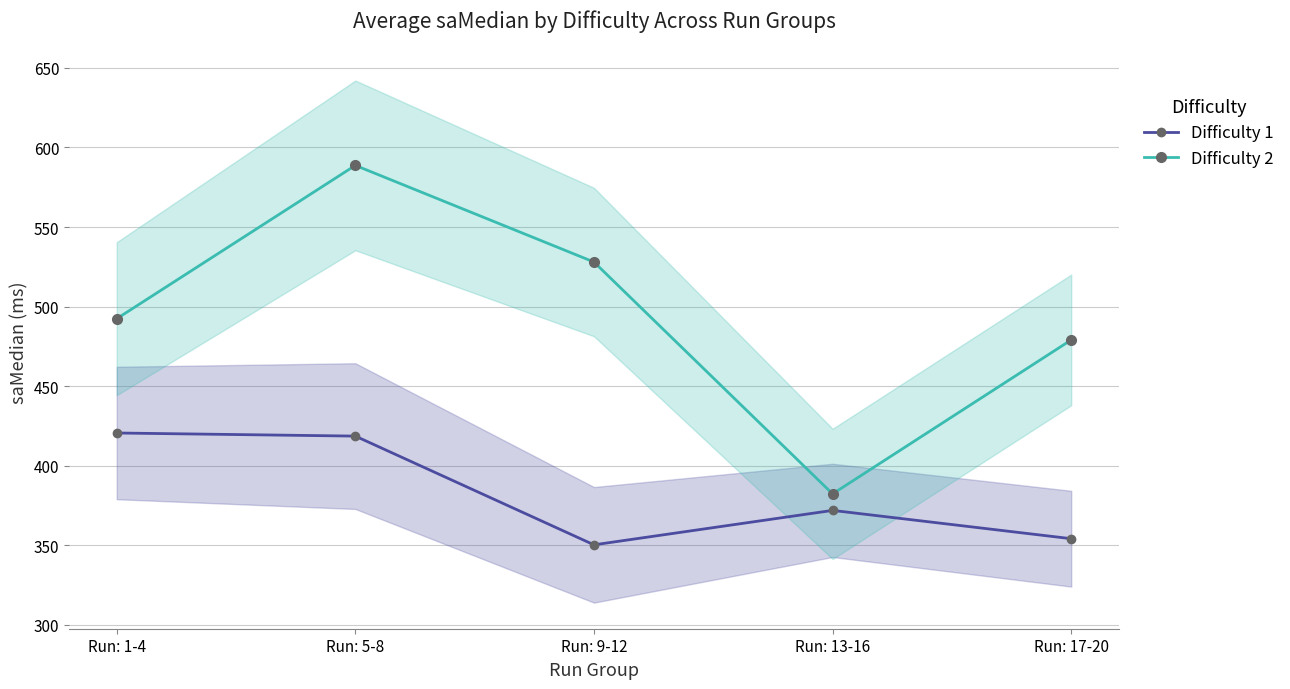

What is the greatest value displayed?

588.8